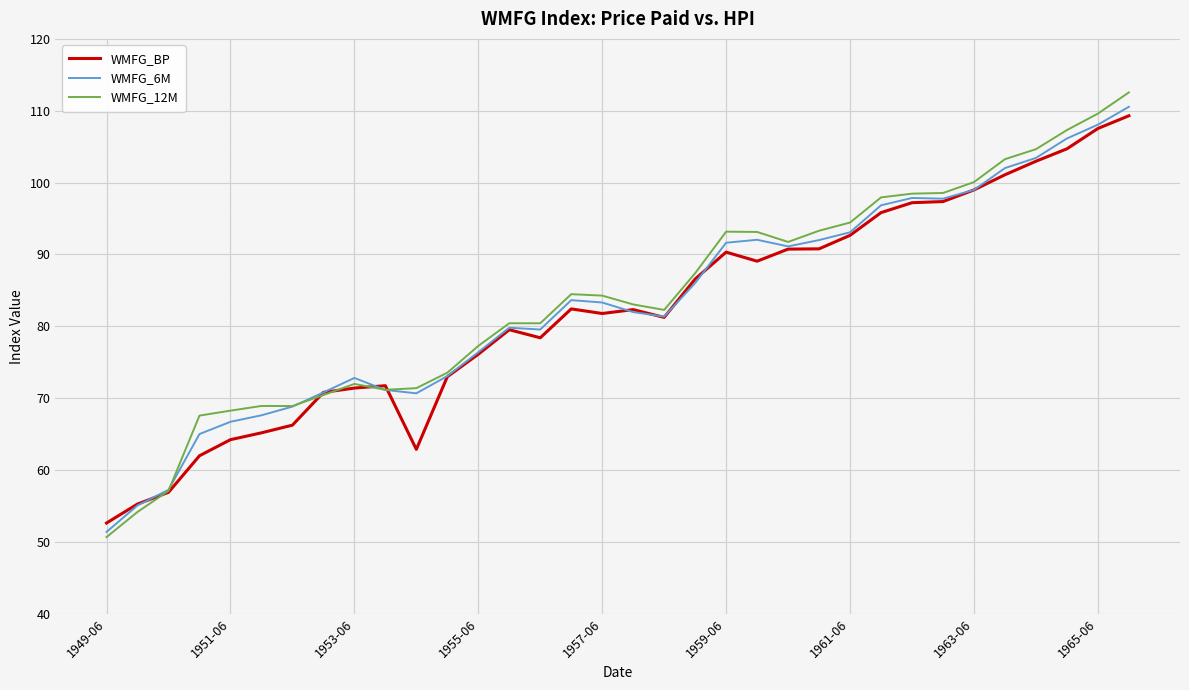

What is the lowest value of the WMFG_12M series?

50.7